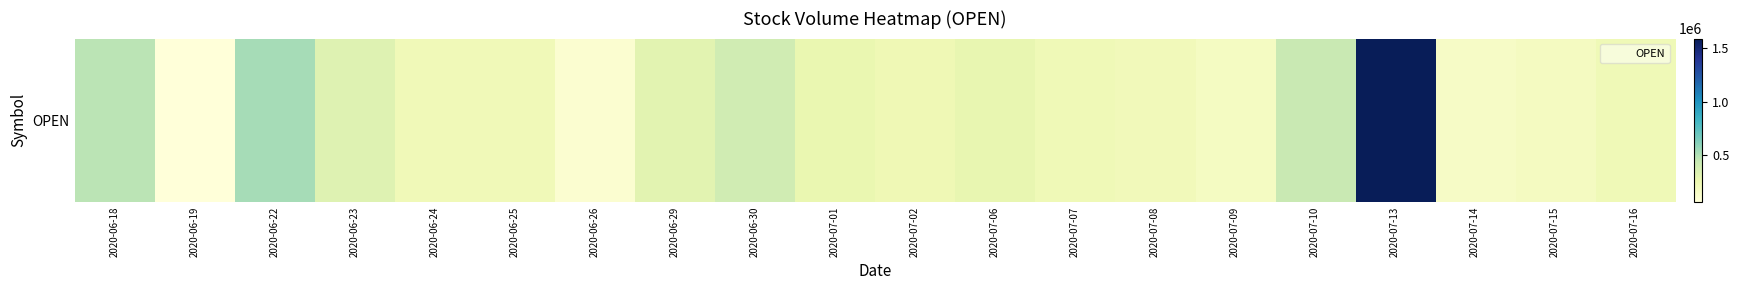

What is the sum of all values?

6557500